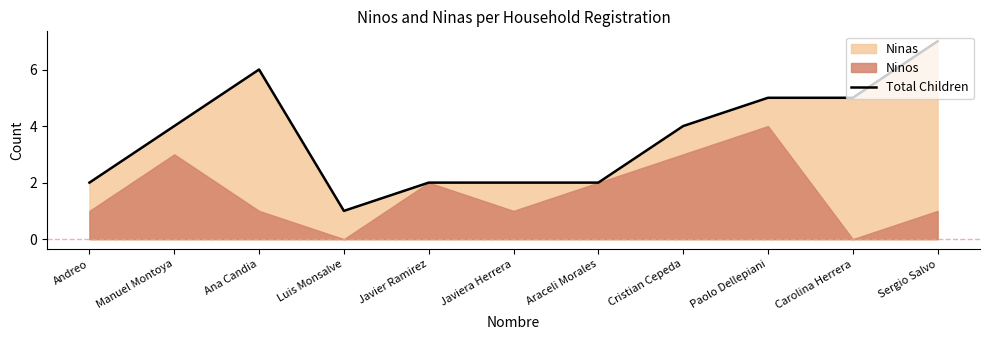

What is the label of the 6th point from the left?

Javiera Herrera